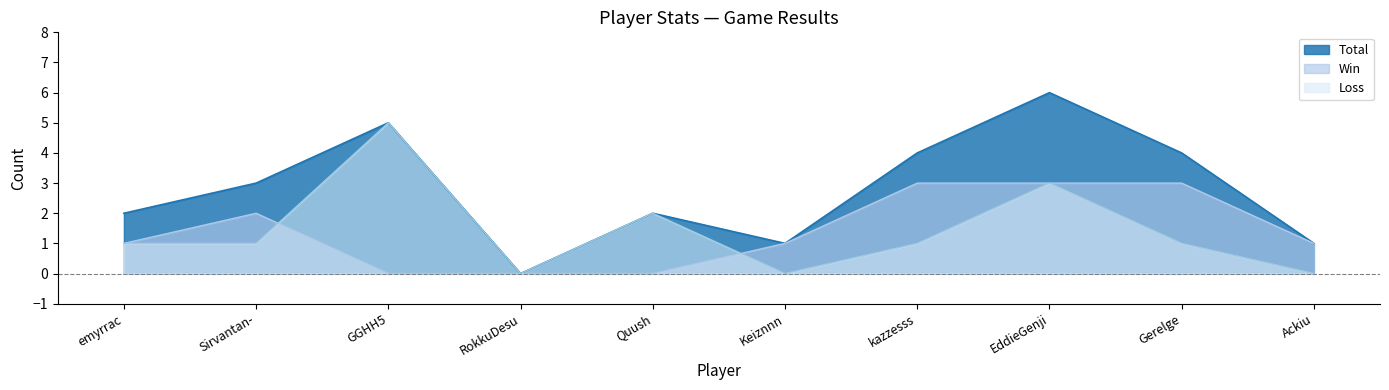

At which category does the chart reach its peak across all series?

EddieGenji